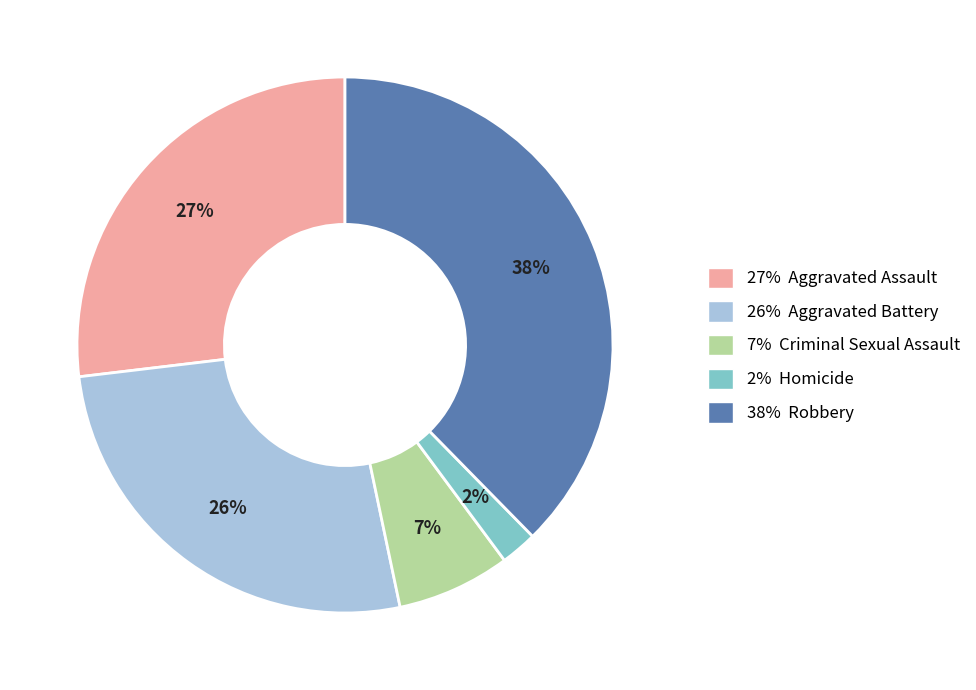

Is it true that 27% Aggravated Assault is 27% of the pie?

True